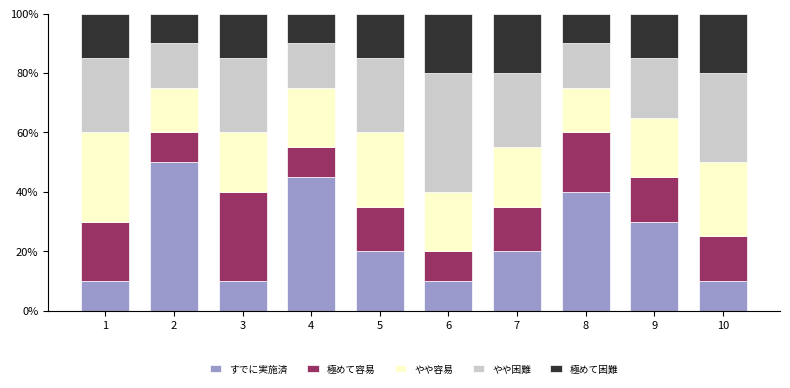

What is the difference between the すでに実施済 values at 5 and 8?

20